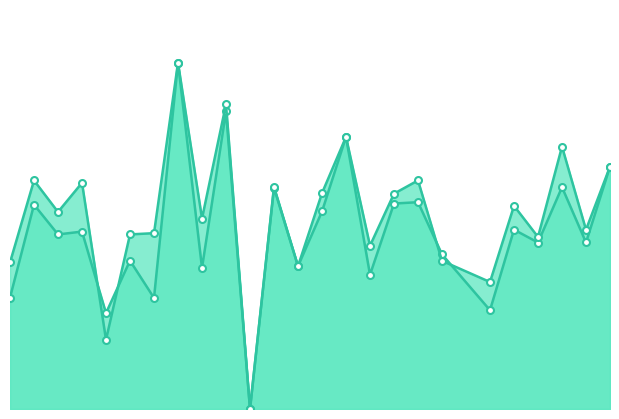

How many lines are shown in the chart?

2